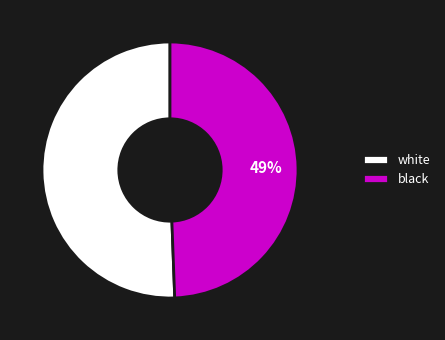

The black slice represents 56% of the pie. True or false?

False